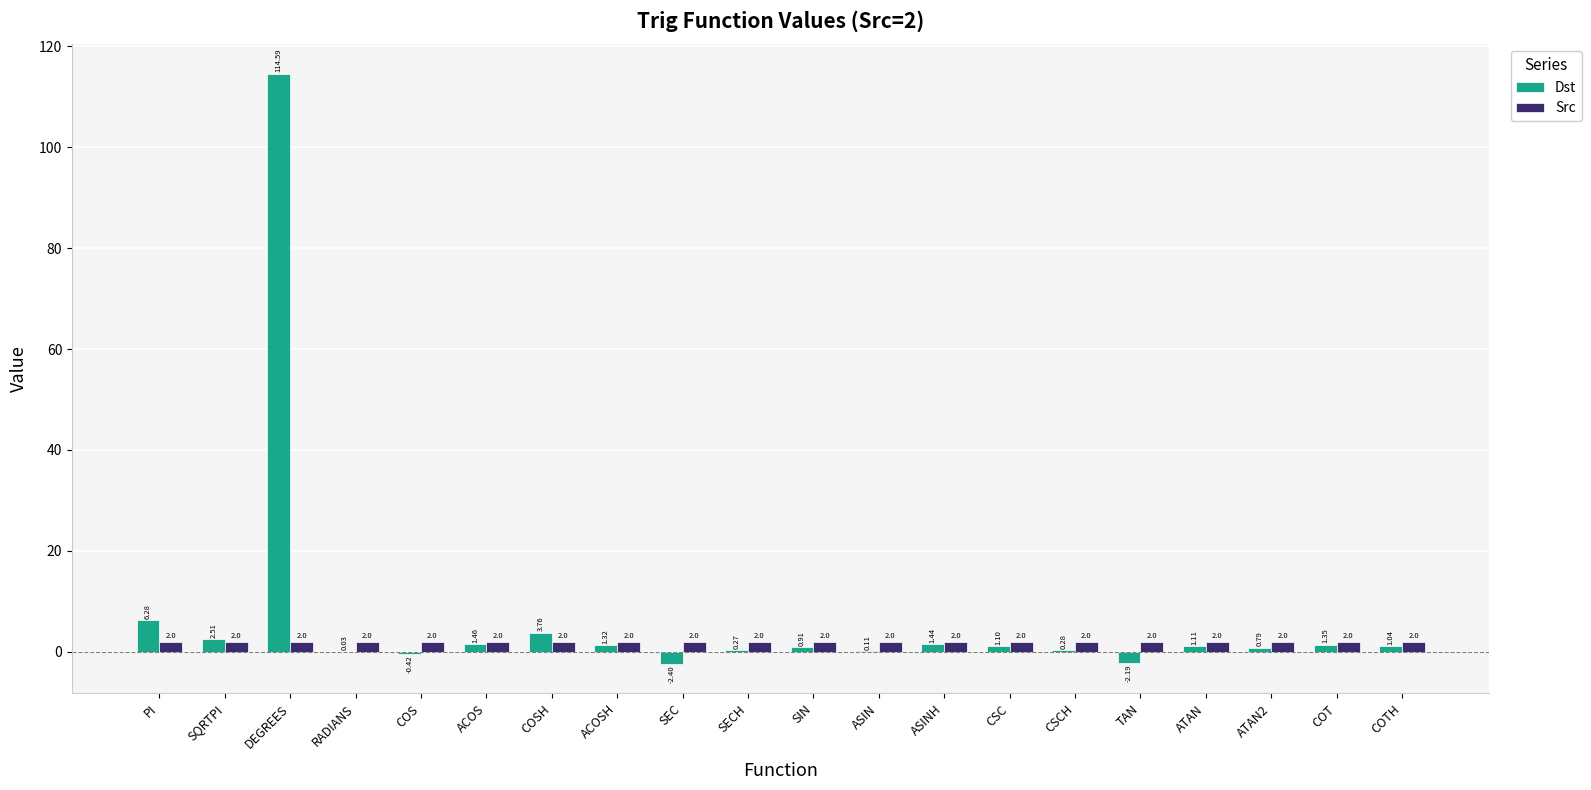

Is the value of Src at COTH greater than the value of Dst at DEGREES?

No